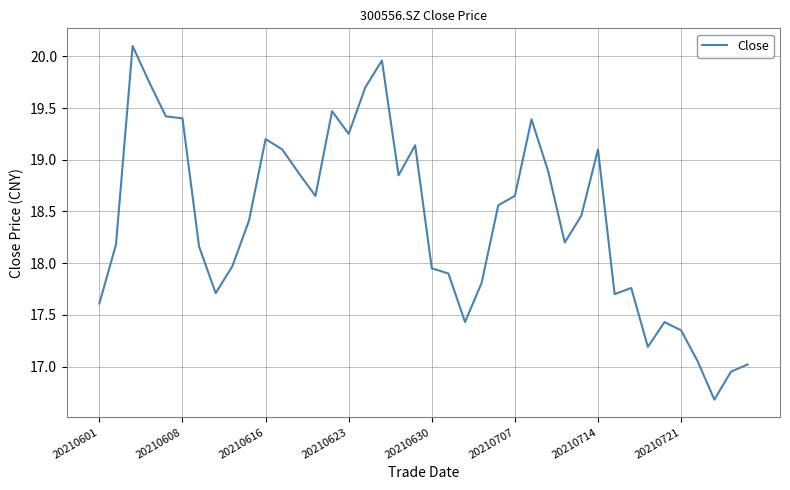

What is the smallest value displayed?

16.7